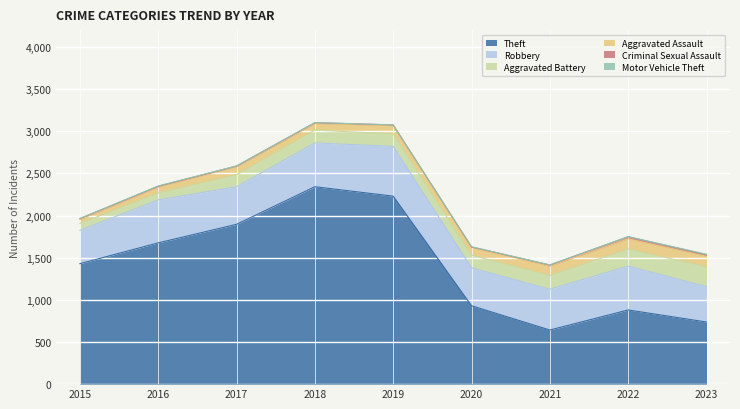

List the labels in order of Robbery value, smallest first.

2015, 2023, 2017, 2020, 2021, 2016, 2018, 2022, 2019